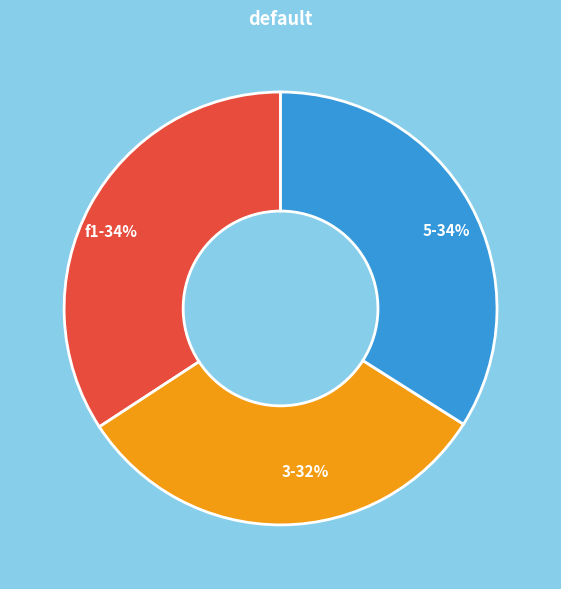

To the nearest percent, what is the combined percentage of 5 and f1?

68%